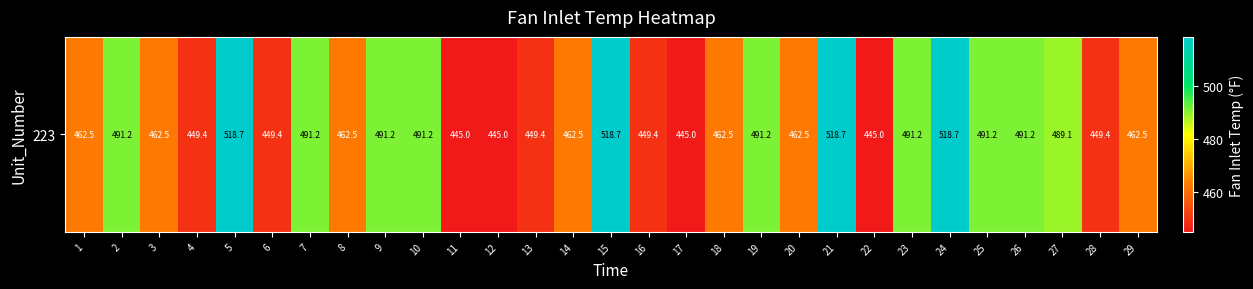

Approximately how many times larger is the value at 29 compared to 3?

1.0